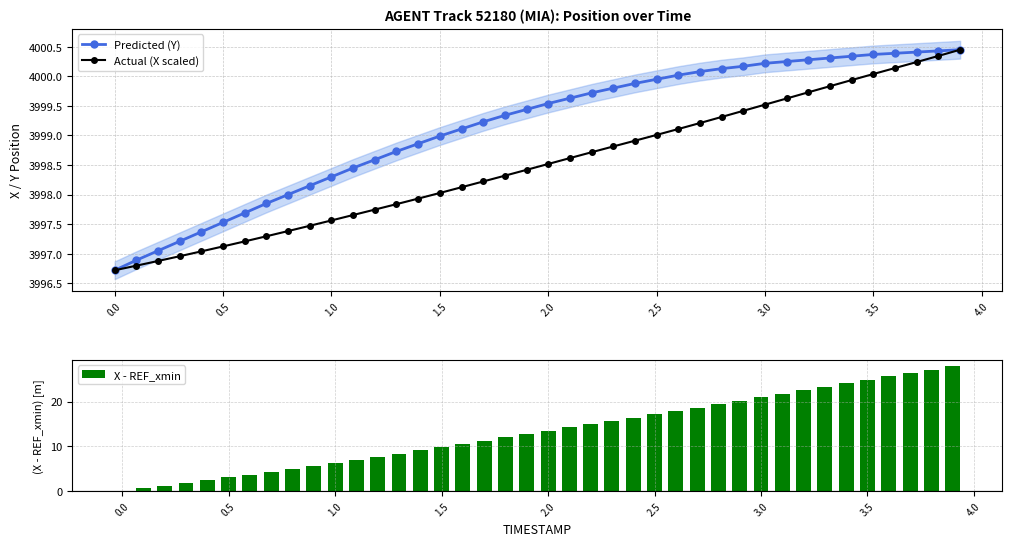

What is the sum of all X - REF_xmin values?

535.2